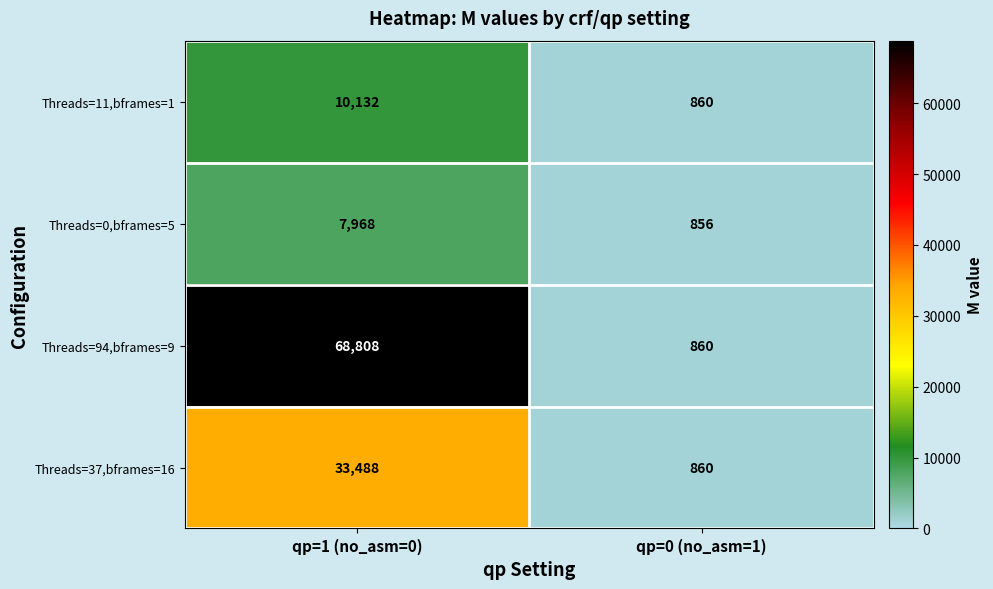

Rank the categories by Threads=11,bframes=1 value from lowest to highest.

qp=0 (no_asm=1), qp=1 (no_asm=0)